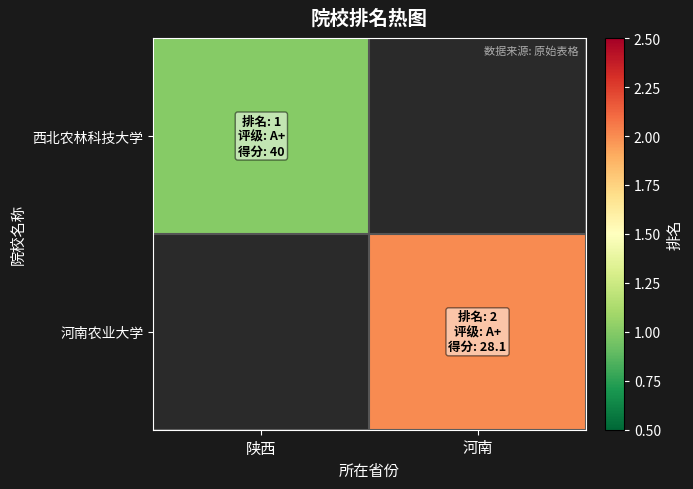

Read the 西北农林科技大学 value at 陕西.

1.0